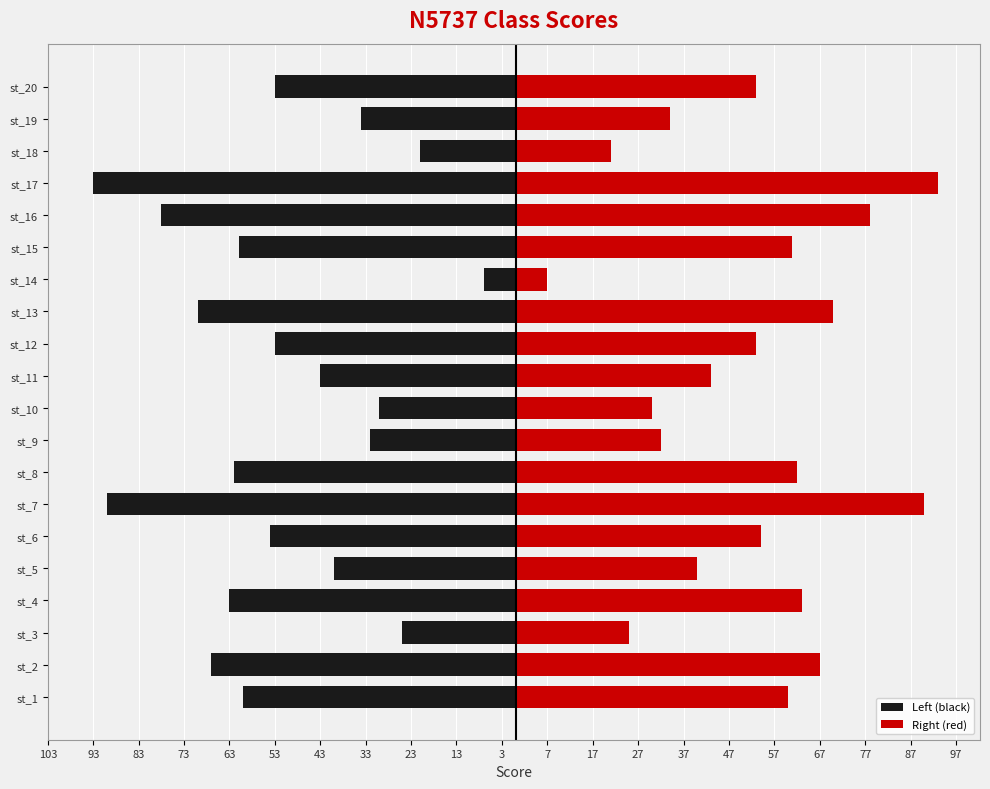

What are all the series names shown in the legend?

Left (black), Right (red)